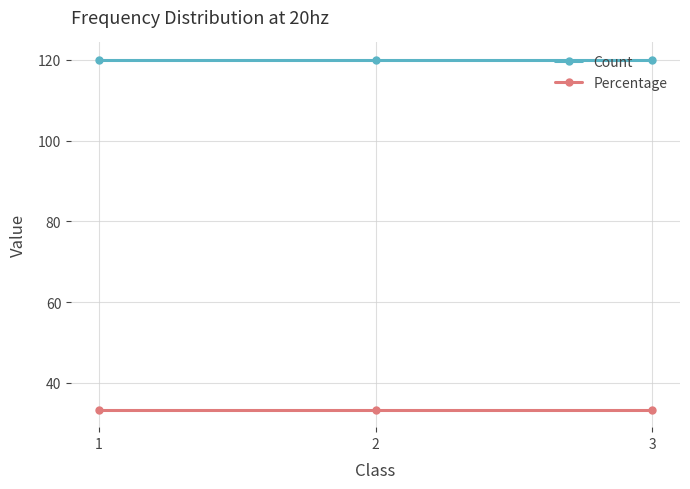

The Count series shows 183.6 at 2. True or false?

False